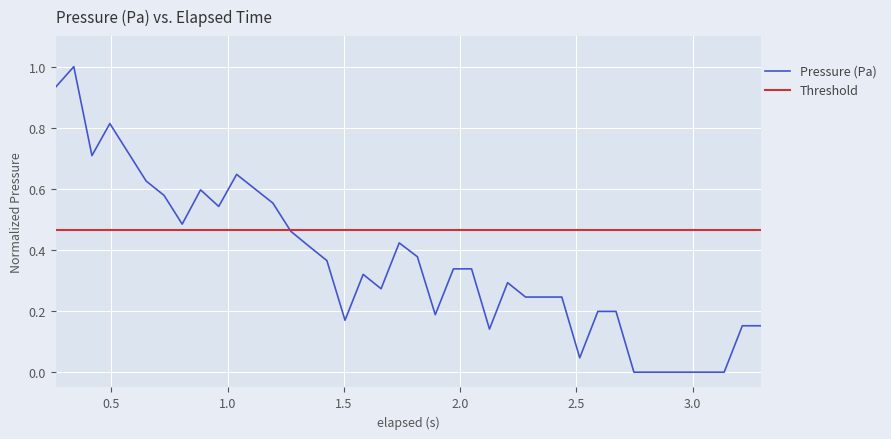

What is the highest value of the Pressure (Pa) series?

1.0